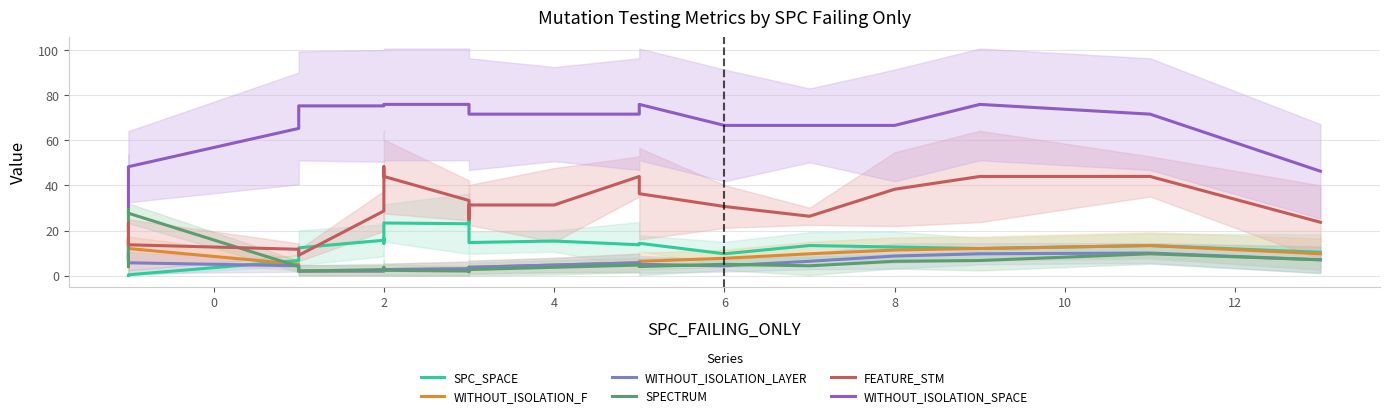

What are all the series names shown in the legend?

SPC_SPACE, WITHOUT_ISOLATION_F, WITHOUT_ISOLATION_LAYER, SPECTRUM, FEATURE_STM, WITHOUT_ISOLATION_SPACE